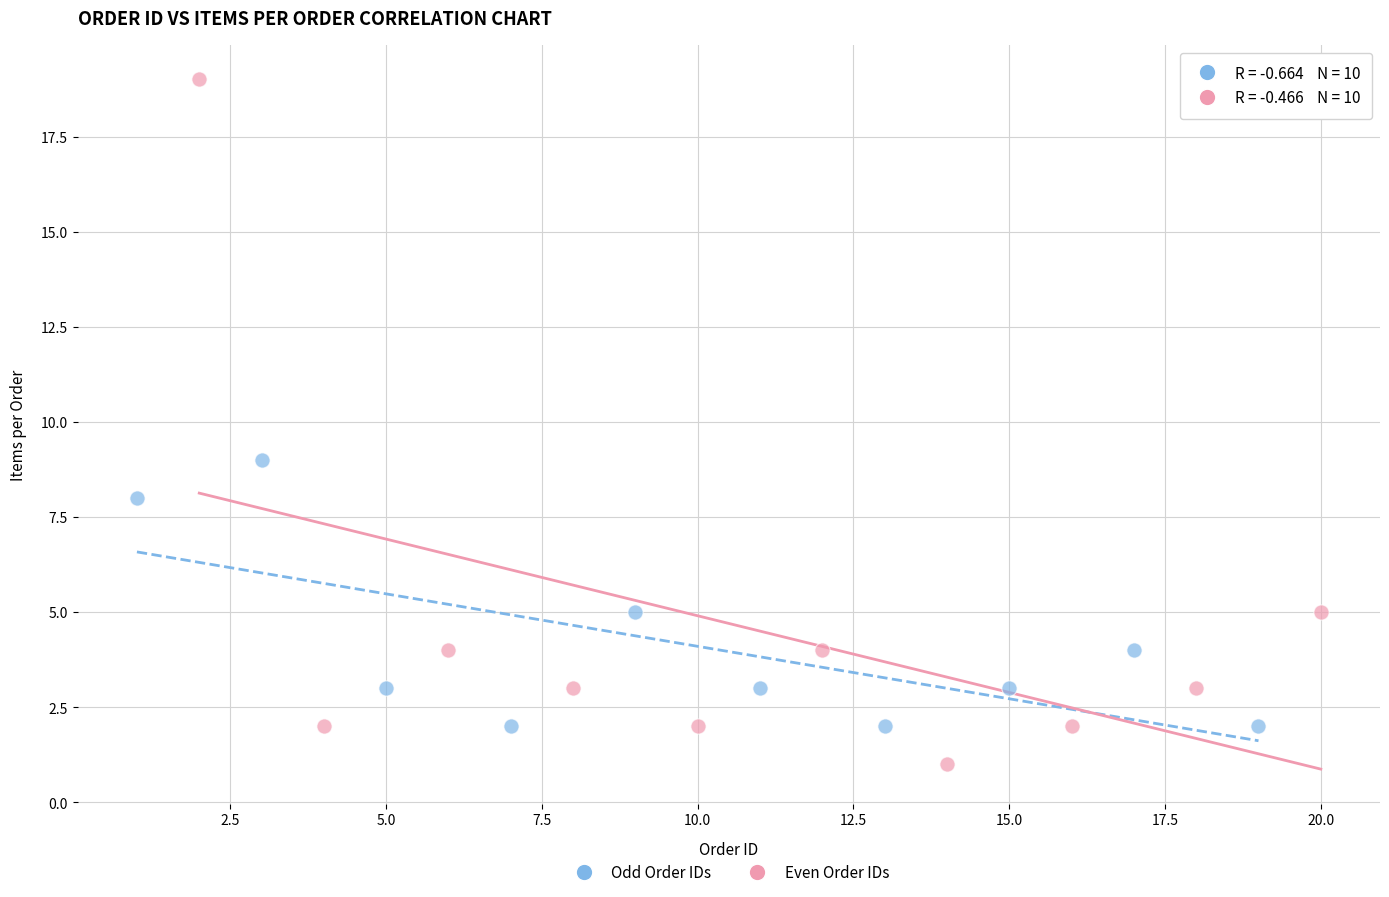

Which series has the largest Y range (max minus min)?

Even Order IDs